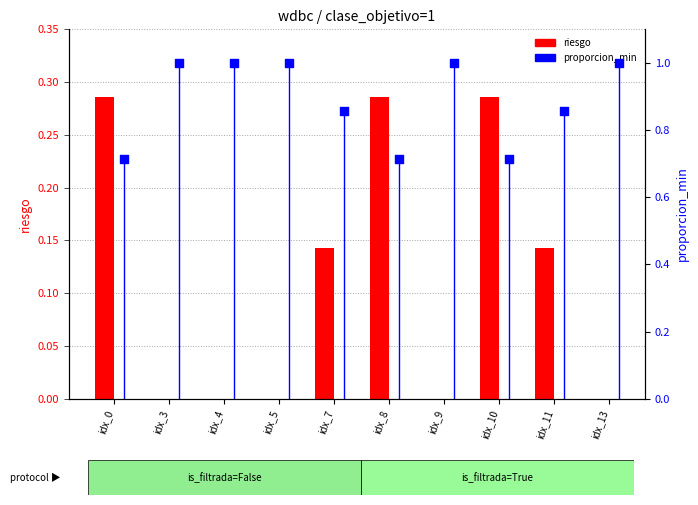

Which series has the largest total across all categories?

proporcion_min